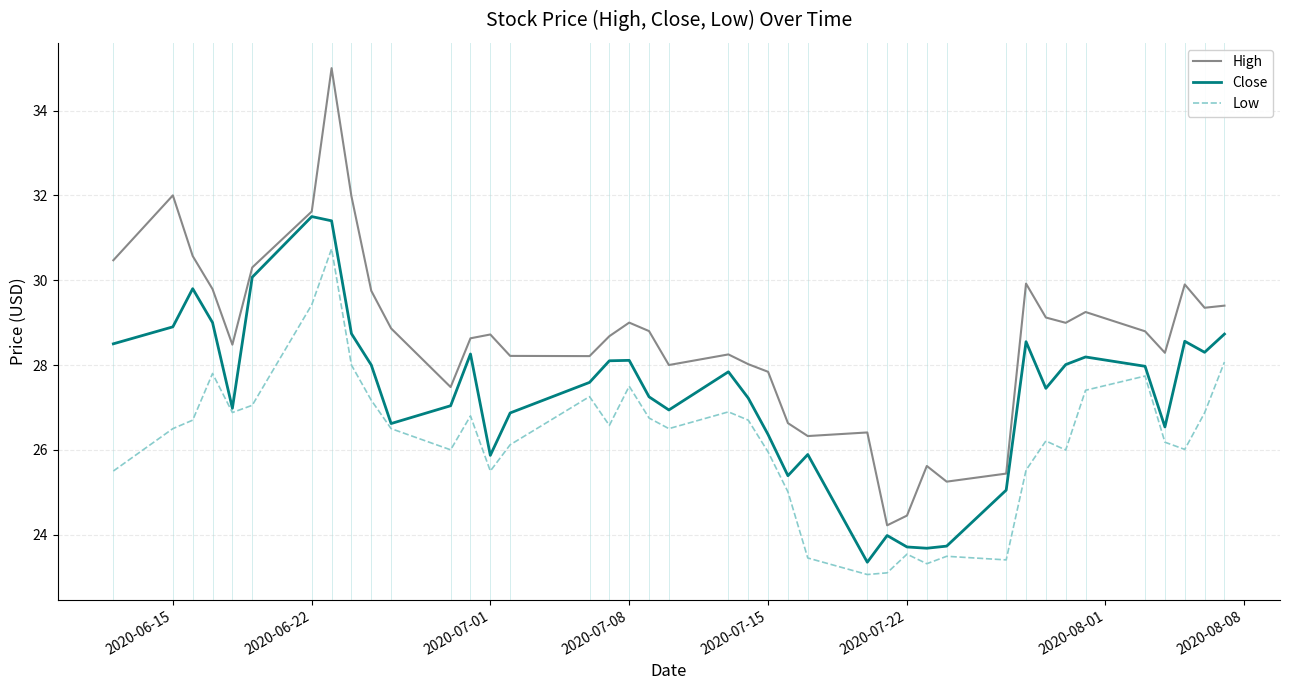

True or false: Low and High intersect in this chart.

False